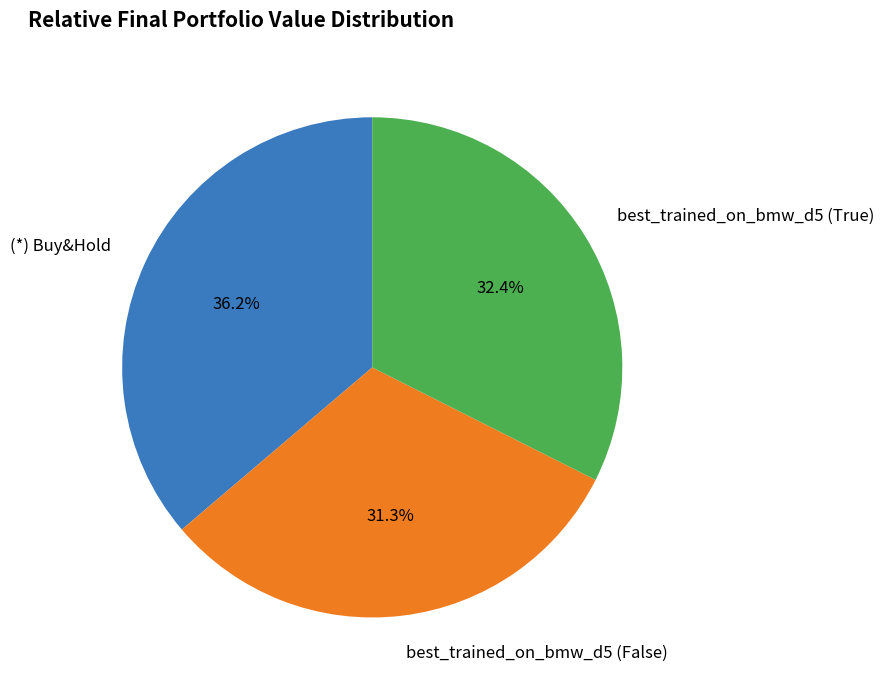

Which category has the smallest portion of the pie?

best_trained_on_bmw_d5 (False)